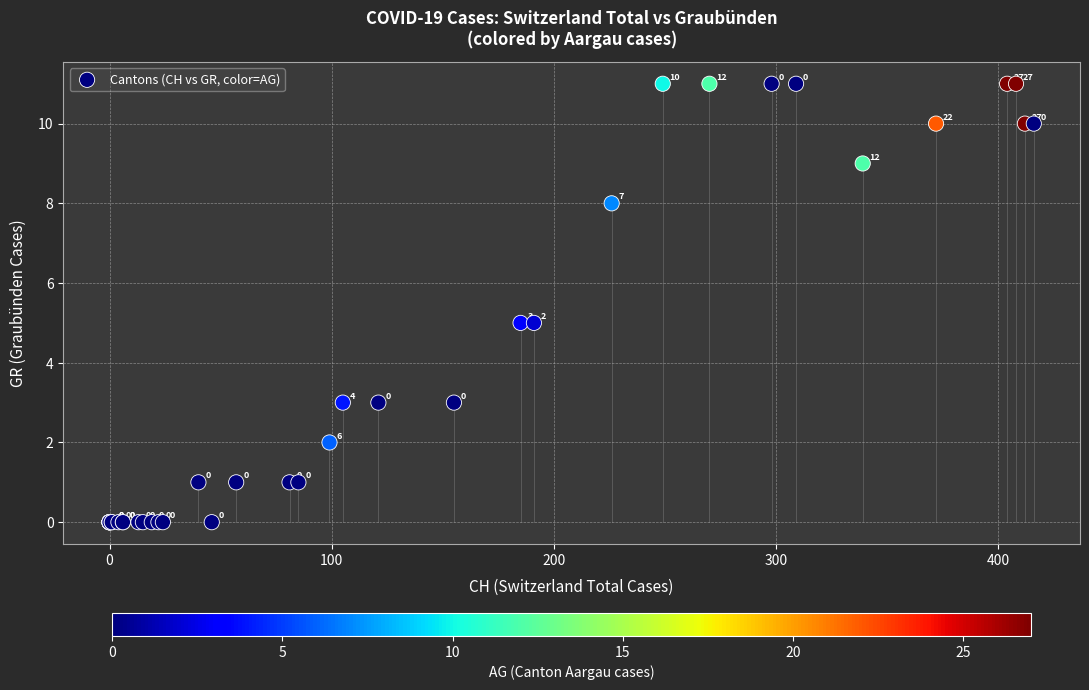

What Y value in the scatter plot is closest to 5?

5